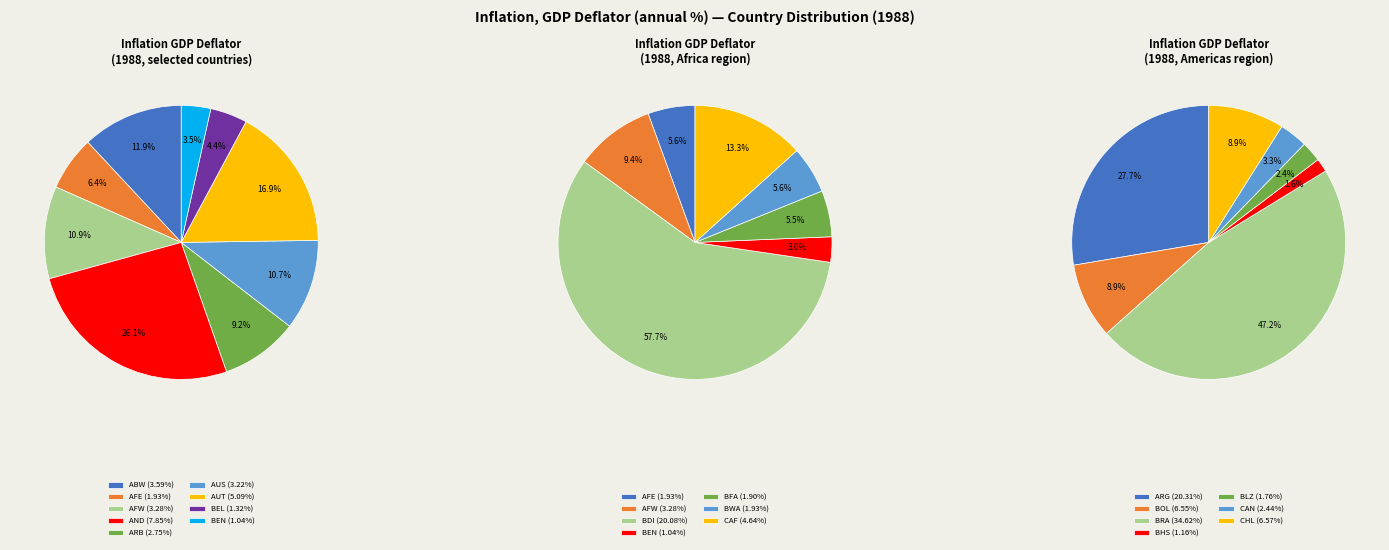

How many segments does this pie chart have?

10